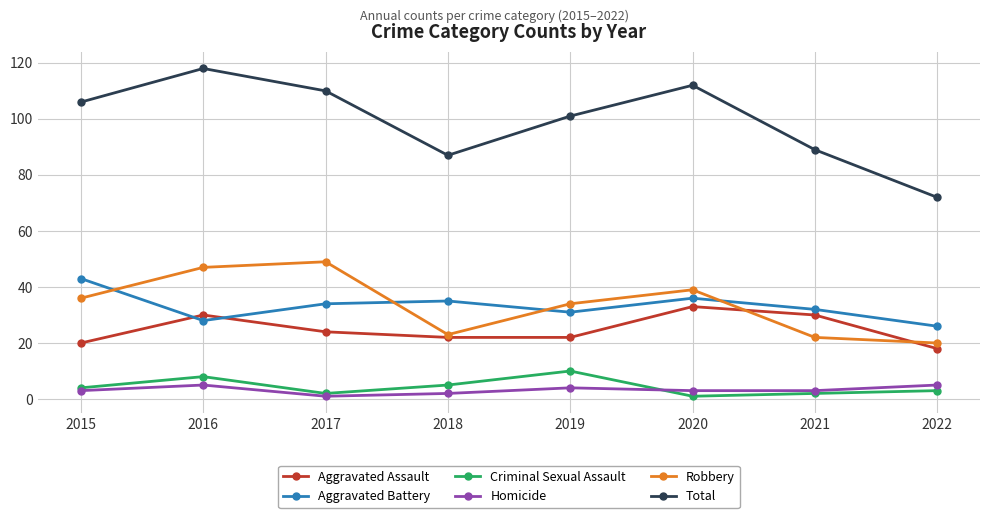

True or false: Total has a value of 89 at 2021.

True